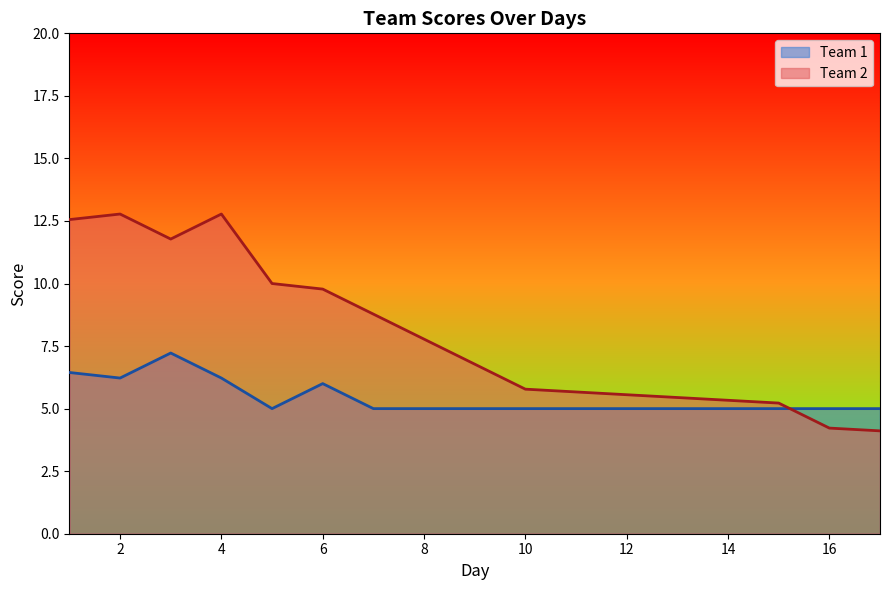

Between 6 and 16, which series saw the biggest shift?

Team 2